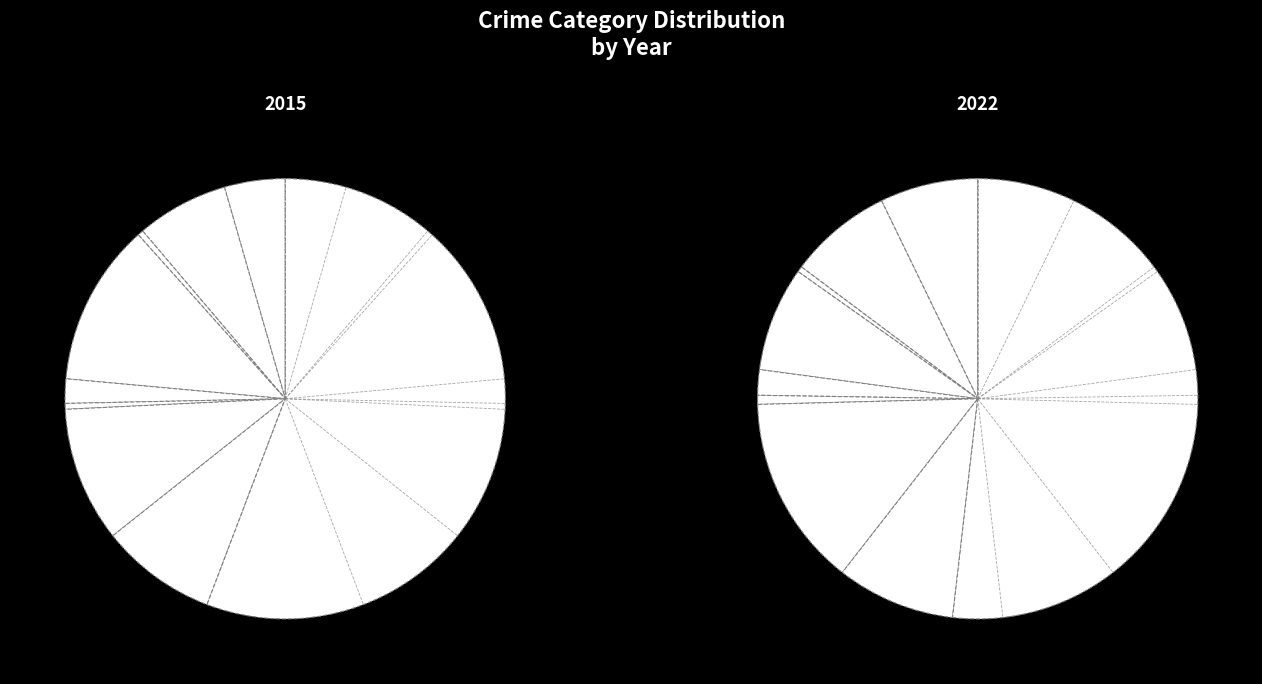

Between Arson and Burglary, which is larger?

Burglary